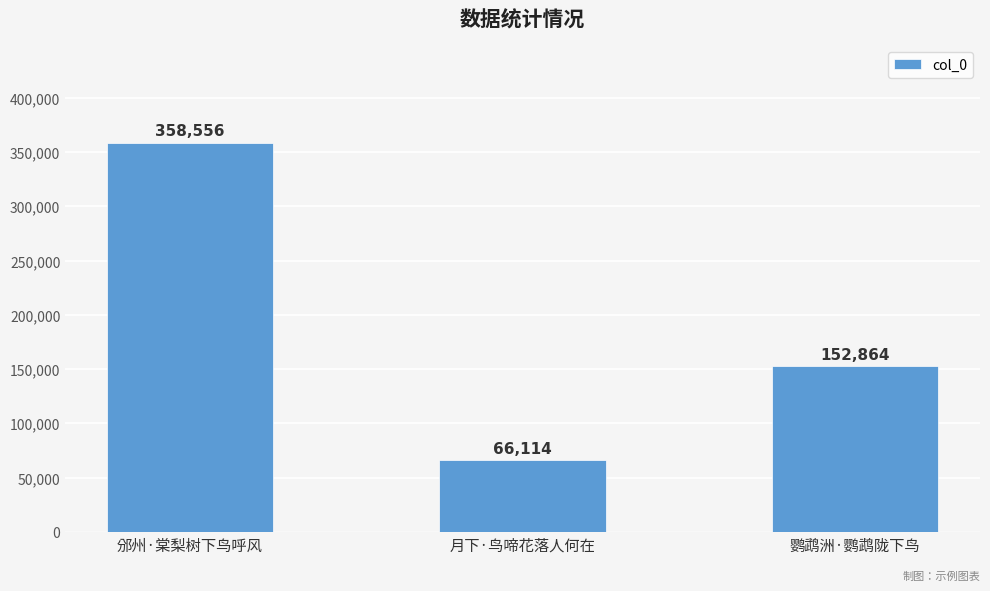

Rank the categories by value from lowest to highest.

月下·鸟啼花落人何在, 鹦鹉洲·鹦鹉陇下鸟, 邠州·棠梨树下鸟呼风